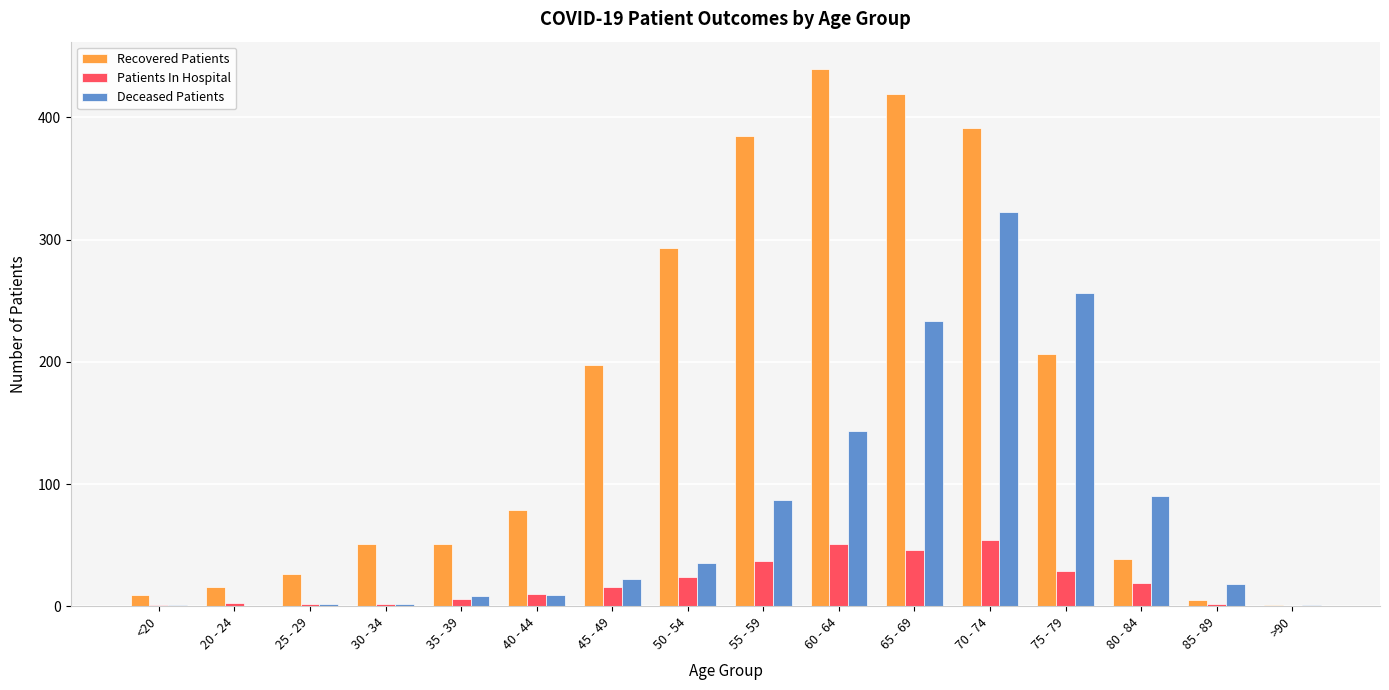

The value of Patients In Hospital at 75 - 79 is 29. True or false?

True